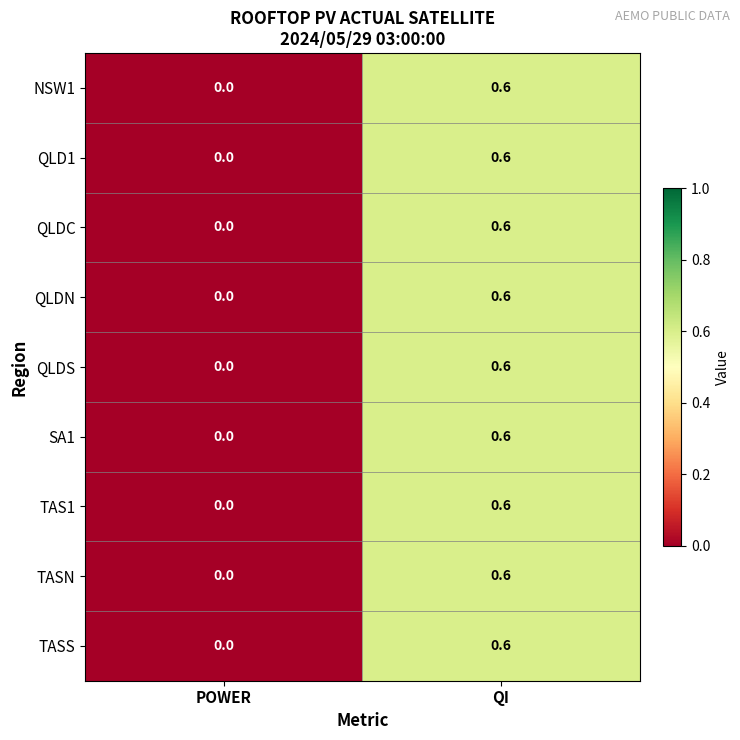

Reading right to left, extract all data points from this chart.

NSW1: 0.6	0.0
QLD1: 0.6	0.0
QLDC: 0.6	0.0
QLDN: 0.6	0.0
QLDS: 0.6	0.0
SA1: 0.6	0.0
TAS1: 0.6	0.0
TASN: 0.6	0.0
TASS: 0.6	0.0